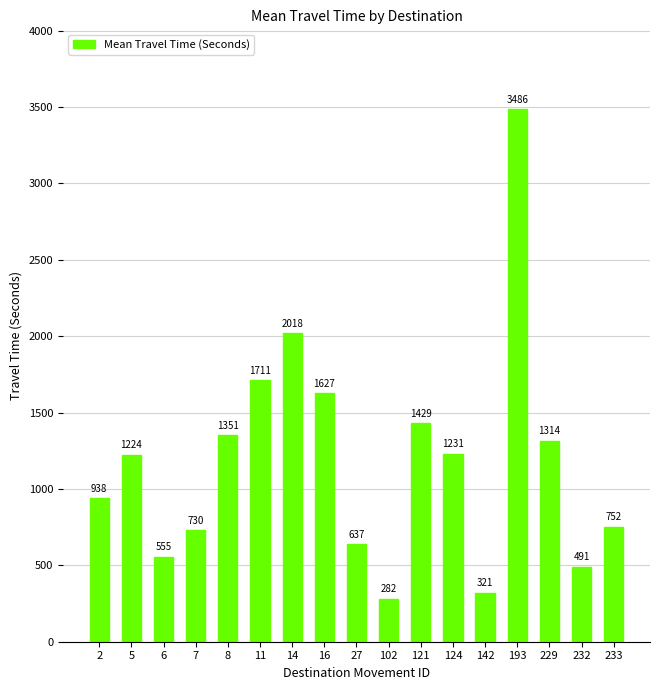

What is the sum of the values at 142 and 14?

2339